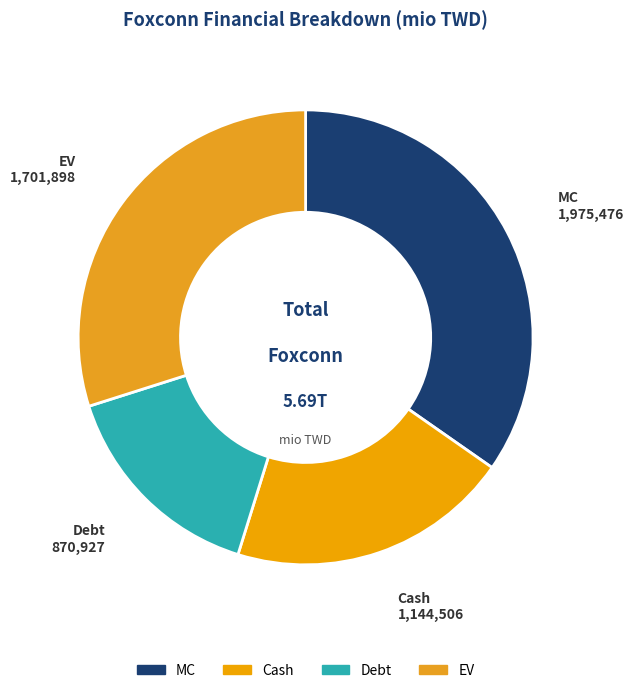

Rank the categories by value from lowest to highest.

Debt, Cash, EV, MC